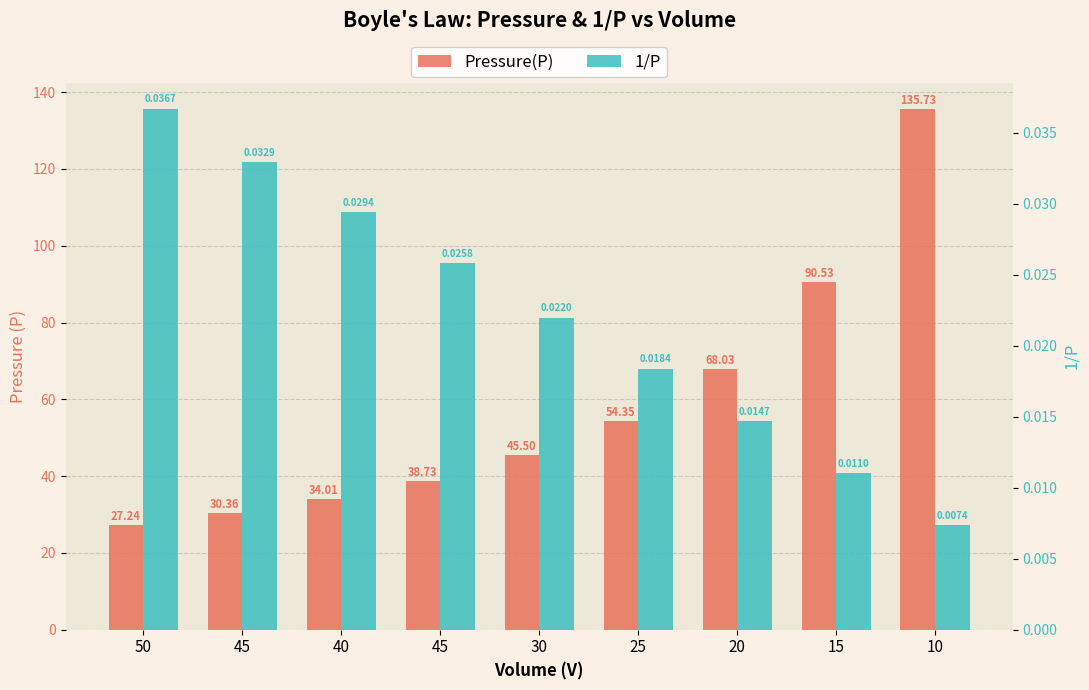

True or false: 1/P has a value of 0.0 at 20.

False